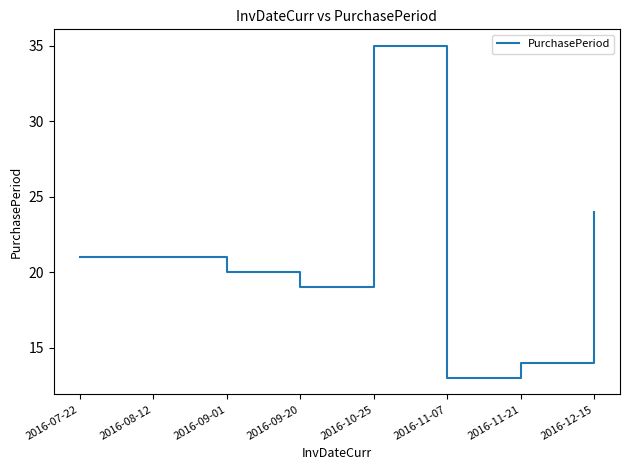

True or false: the data shows 21 at 2016-08-12.

True